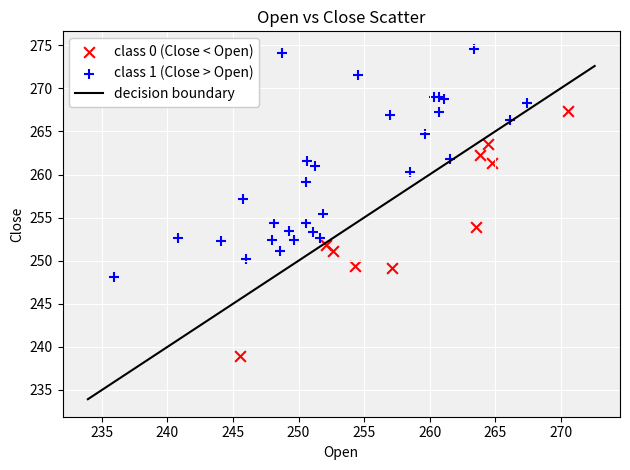

Which series contains the lowest Y value?

class 0 (Close < Open)